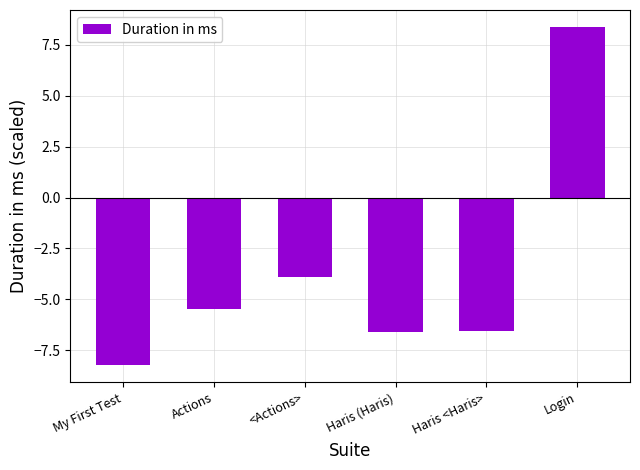

The chart shows a value of -5.0 at My First Test. True or false?

False